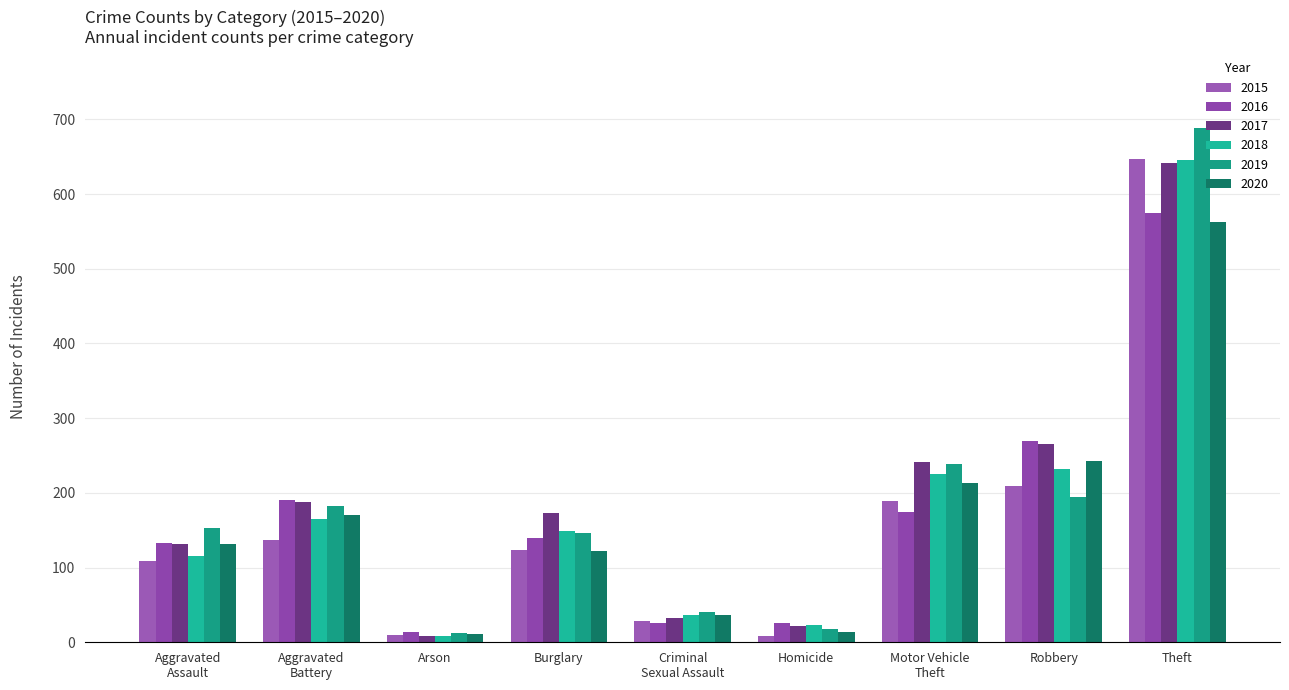

Which series has the largest range (max minus min)?

2019